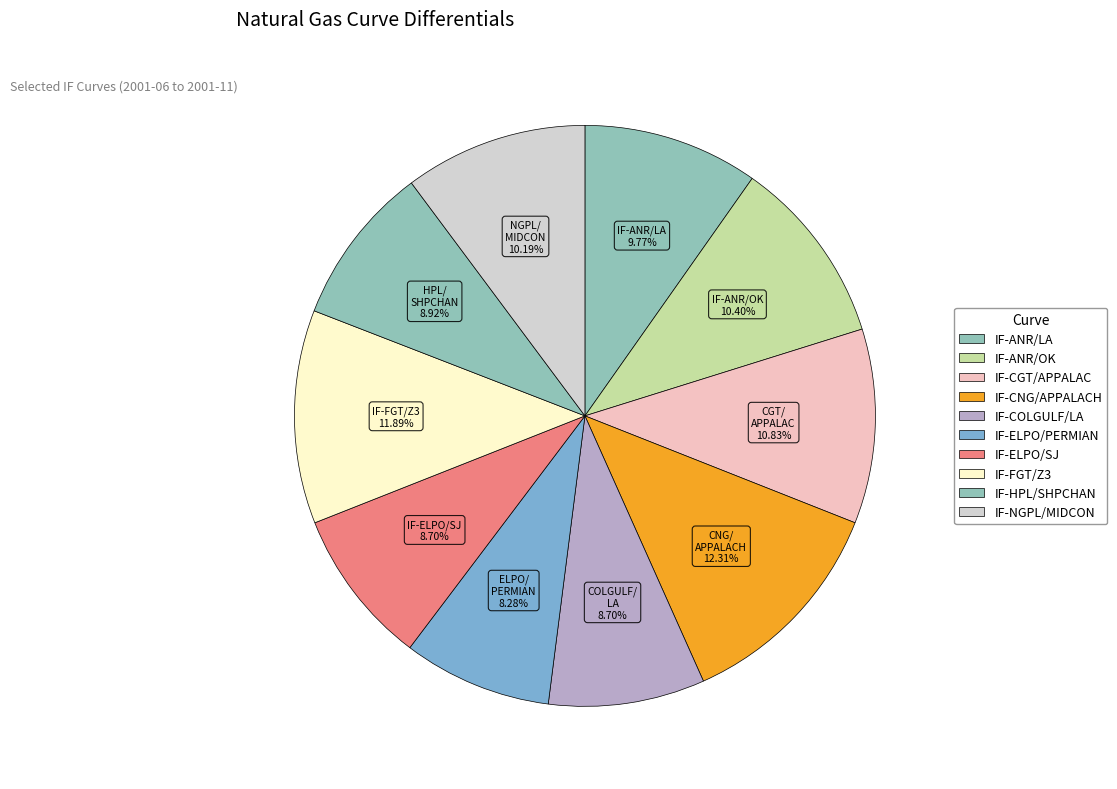

To the nearest percent, what portion does IF-NGPL/MIDCON represent?

10%